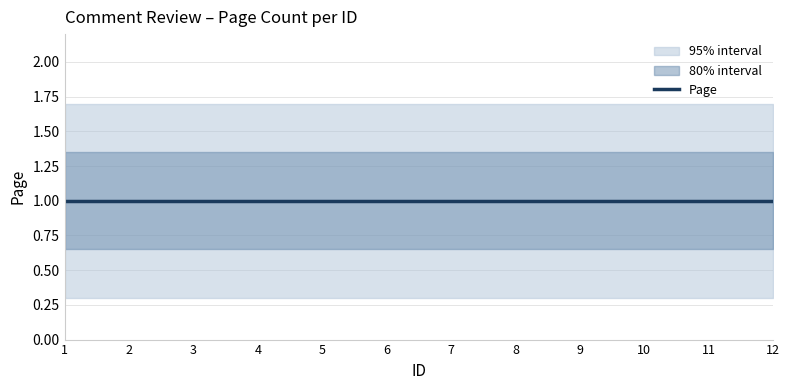

Reading right to left, what are all the values shown in this chart?

Page: 12=1.0	11=1.0	10=1.0	9=1.0	8=1.0	7=1.0	6=1.0	5=1.0	4=1.0	3=1.0	2=1.0	1=1.0
Page_upper: 12=1.4	11=1.4	10=1.4	9=1.4	8=1.4	7=1.4	6=1.4	5=1.4	4=1.4	3=1.4	2=1.4	1=1.4
Page_lower: 12=0.6	11=0.6	10=0.6	9=0.6	8=0.6	7=0.6	6=0.6	5=0.6	4=0.6	3=0.6	2=0.6	1=0.6